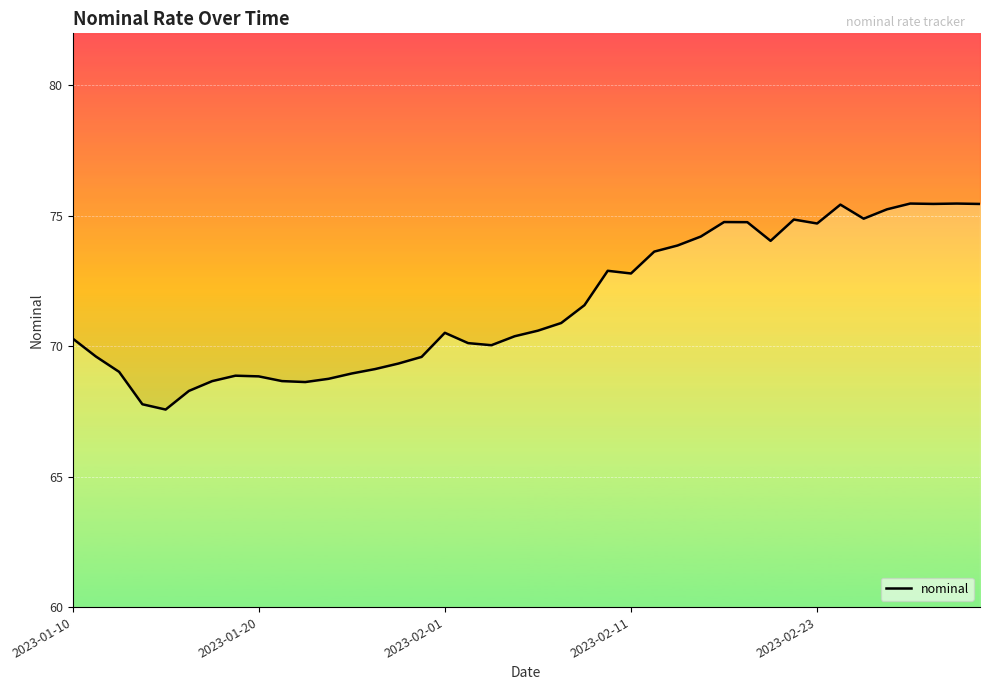

How many data points are less than 70?

15